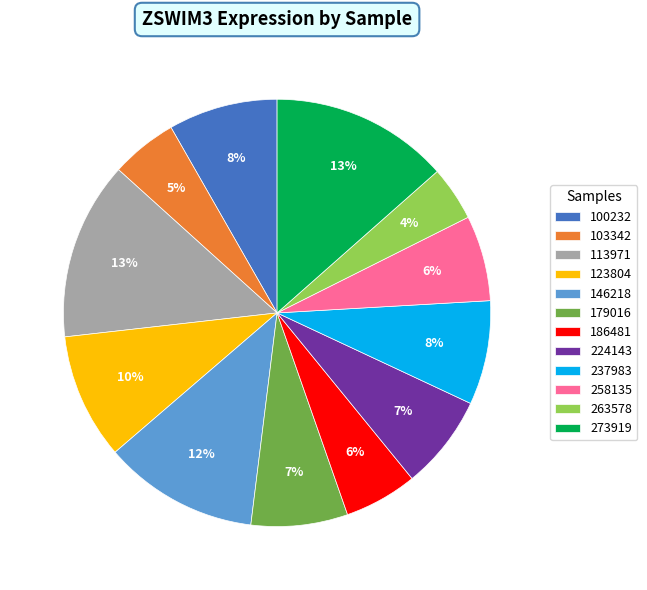

Do 179016 and 273919 together represent more than half of the pie?

No